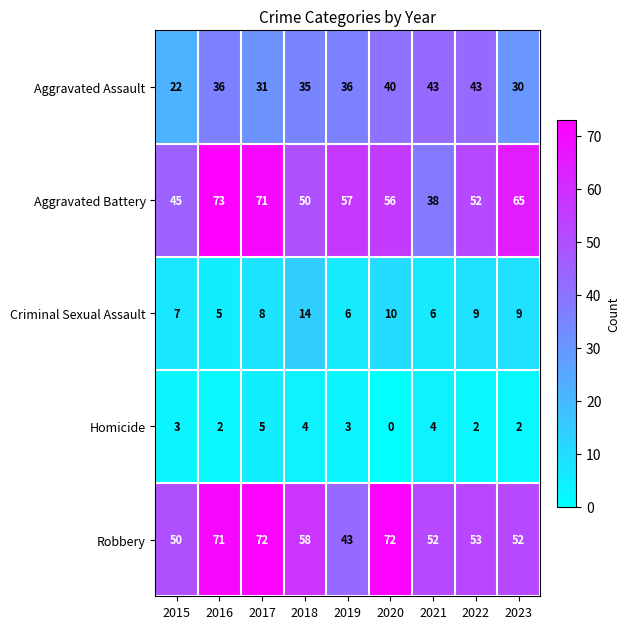

The value of Robbery at 2021 is 52. True or false?

True